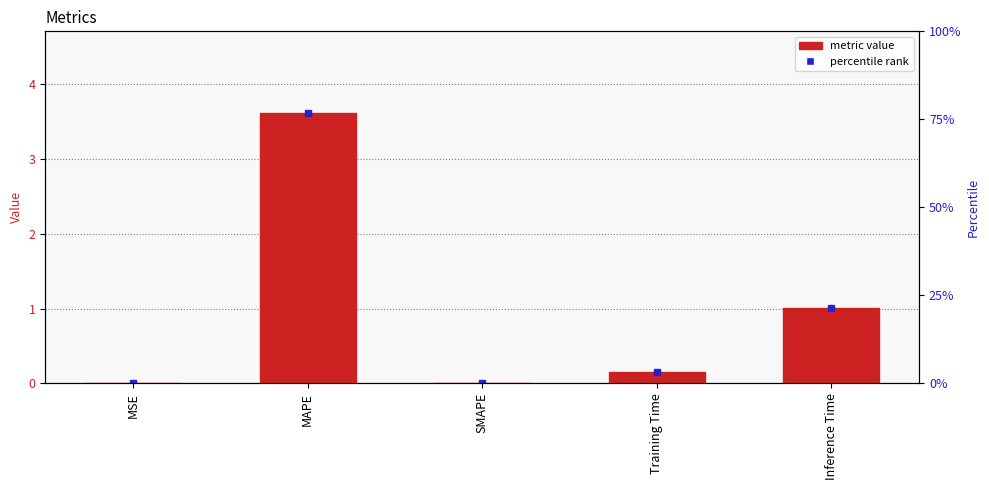

Where is the data nearest to the value 1?

Inference Time